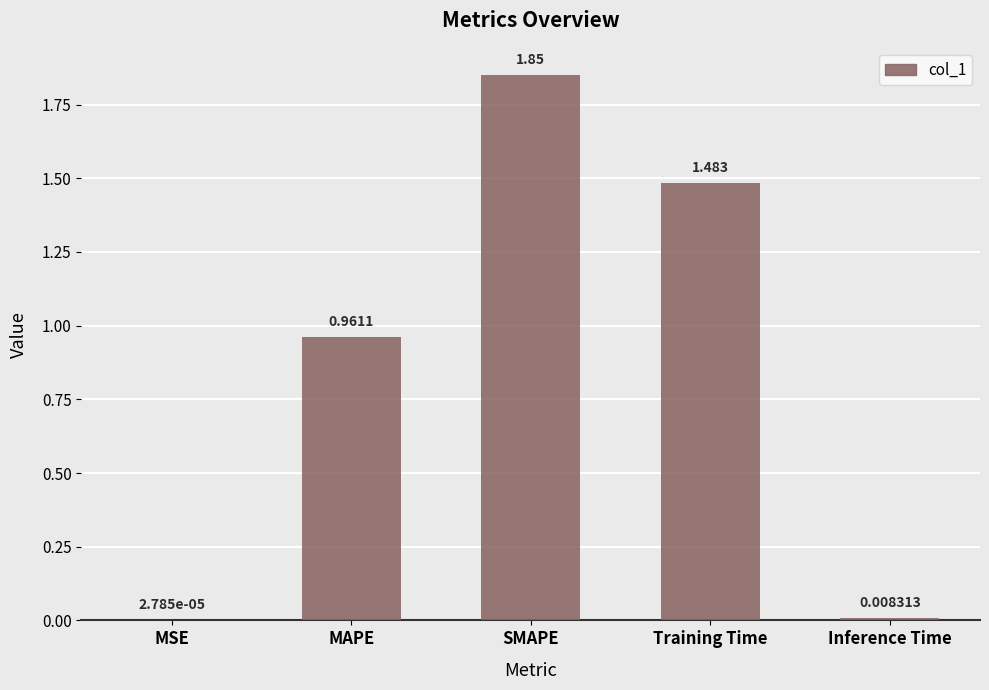

At which label is the value closest to 0?

MSE